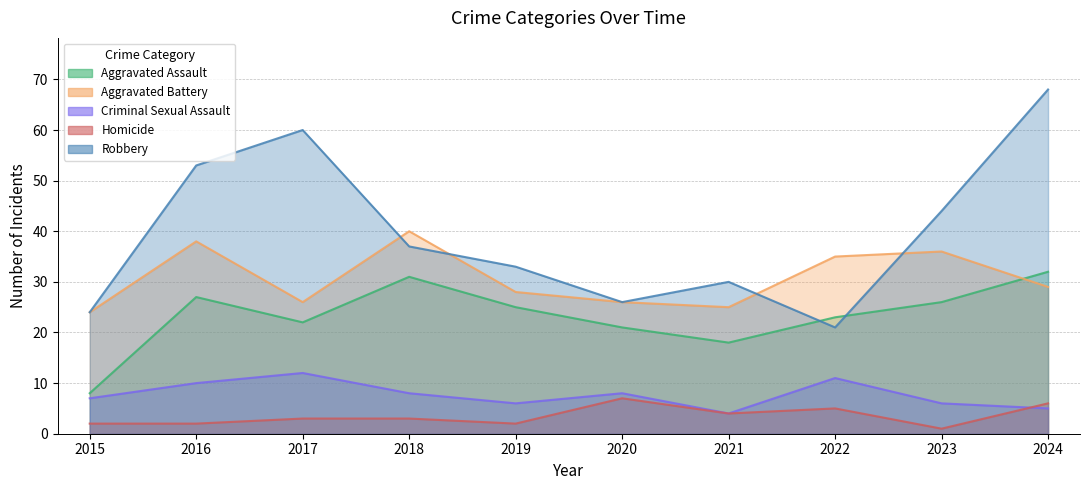

True or false: Aggravated Battery and Homicide intersect in this chart.

False